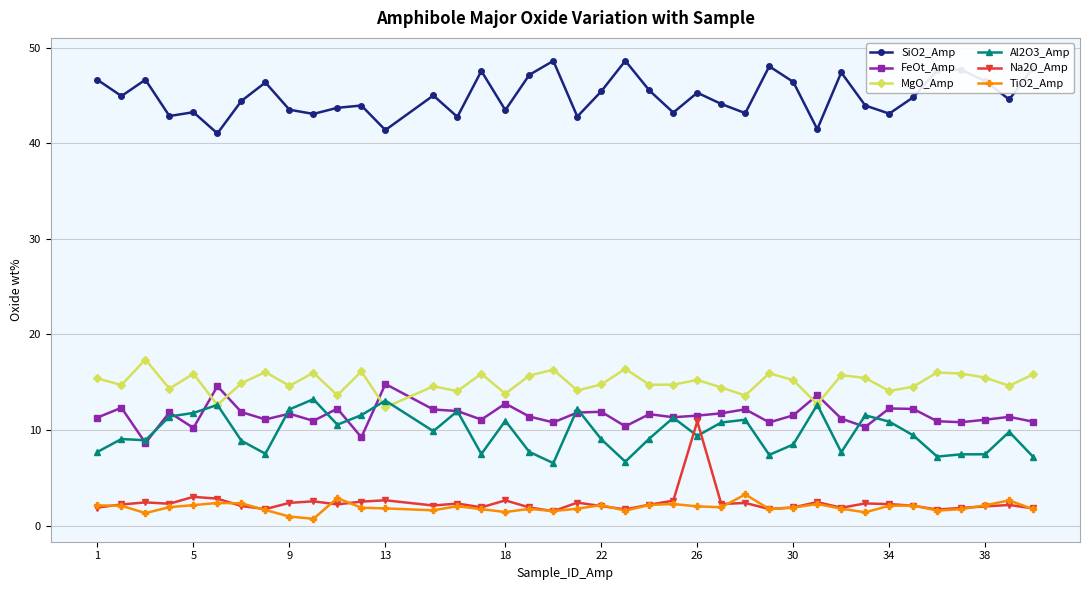

What is the value of the SiO2_Amp point at the 39th from the left?

47.9